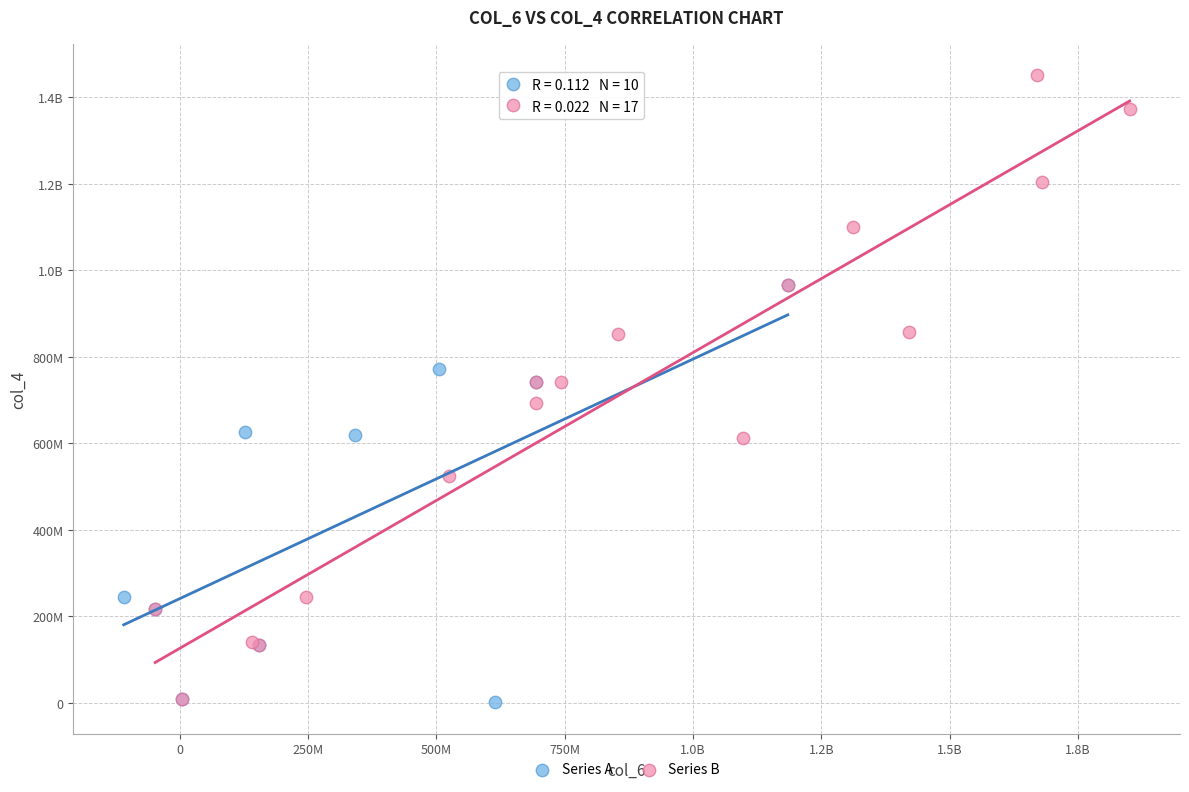

What are all the series names shown in the legend?

Series A, Series B